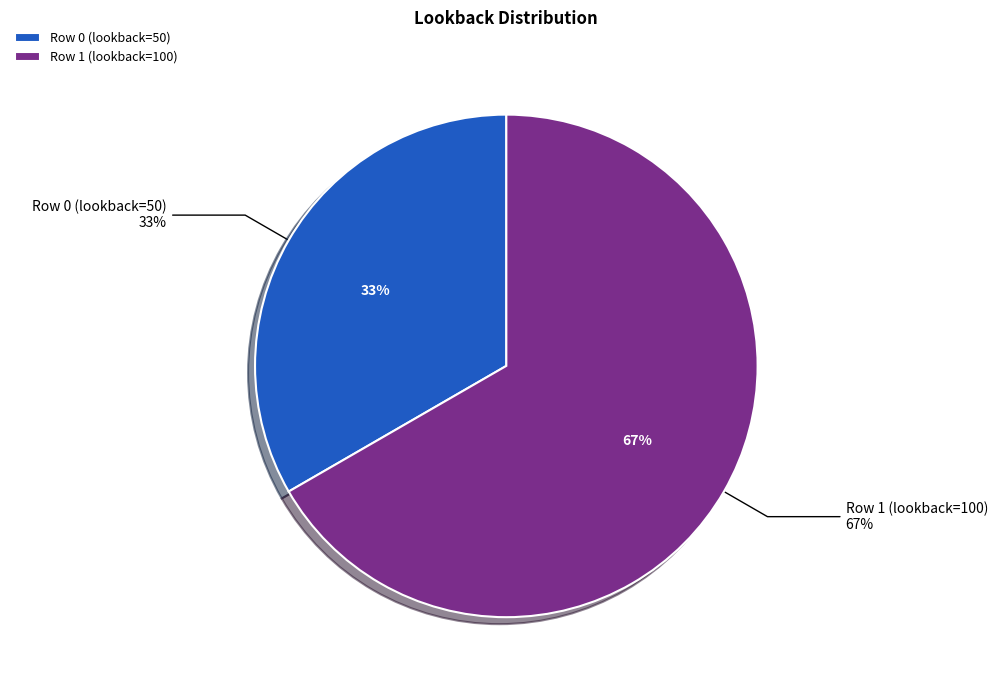

What is the total percentage of Row 0 (lookback=50) and Row 1 (lookback=100)?

100.0%